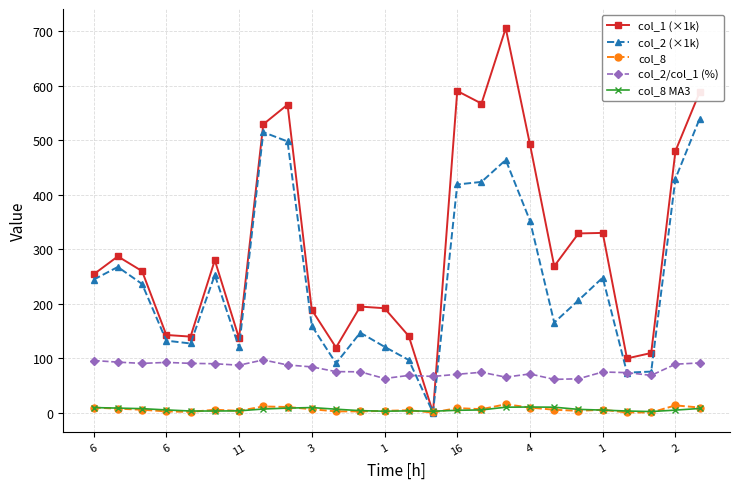

Which series has the widest spread of values?

col_1 (×1k)